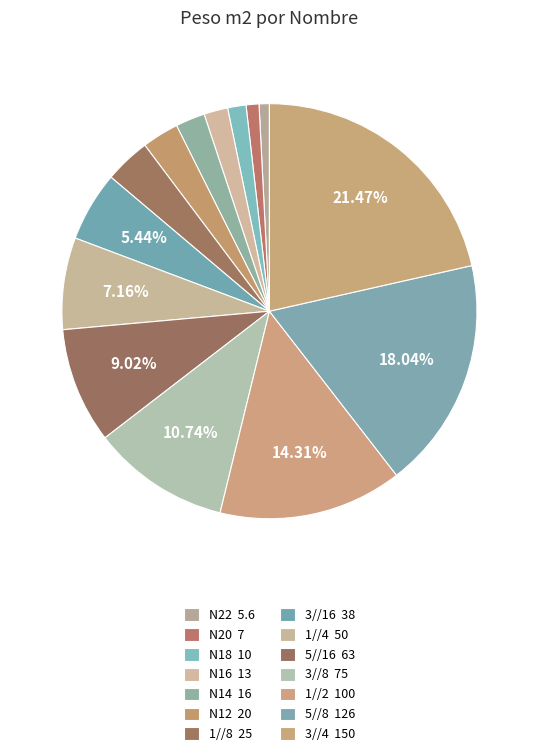

Which category has the biggest portion of the pie?

3//4